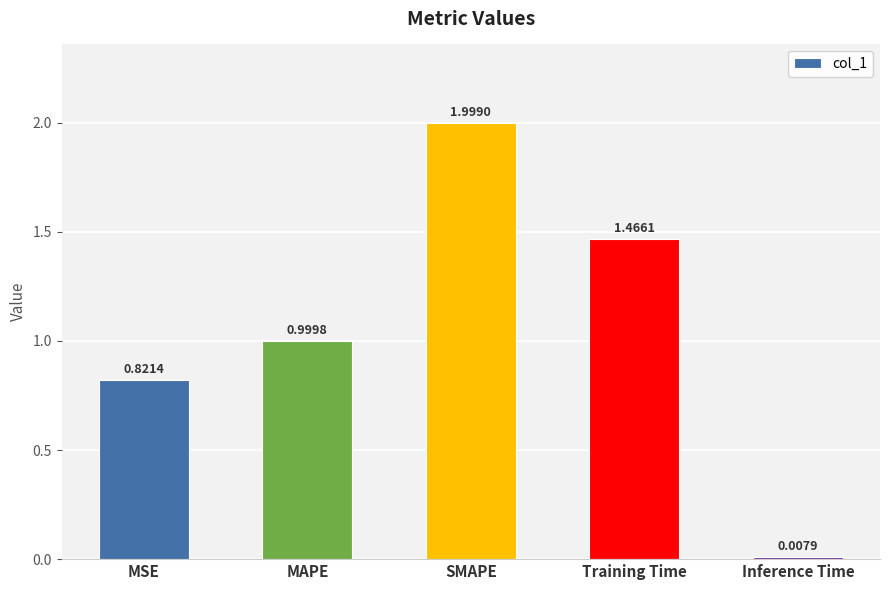

List the labels in order of value, largest first.

SMAPE, Training Time, MAPE, MSE, Inference Time